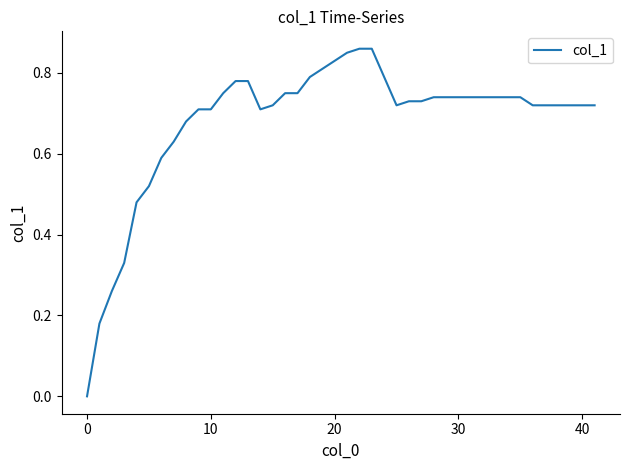

Does the chart display data point markers on the line(s)?

No